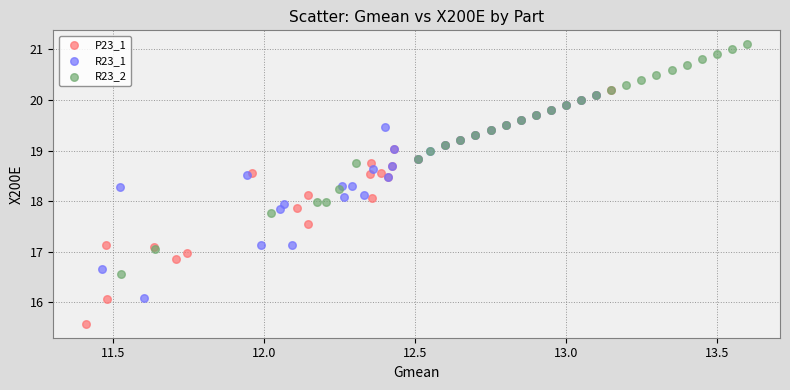

Which series contains the lowest Y value?

P23_1